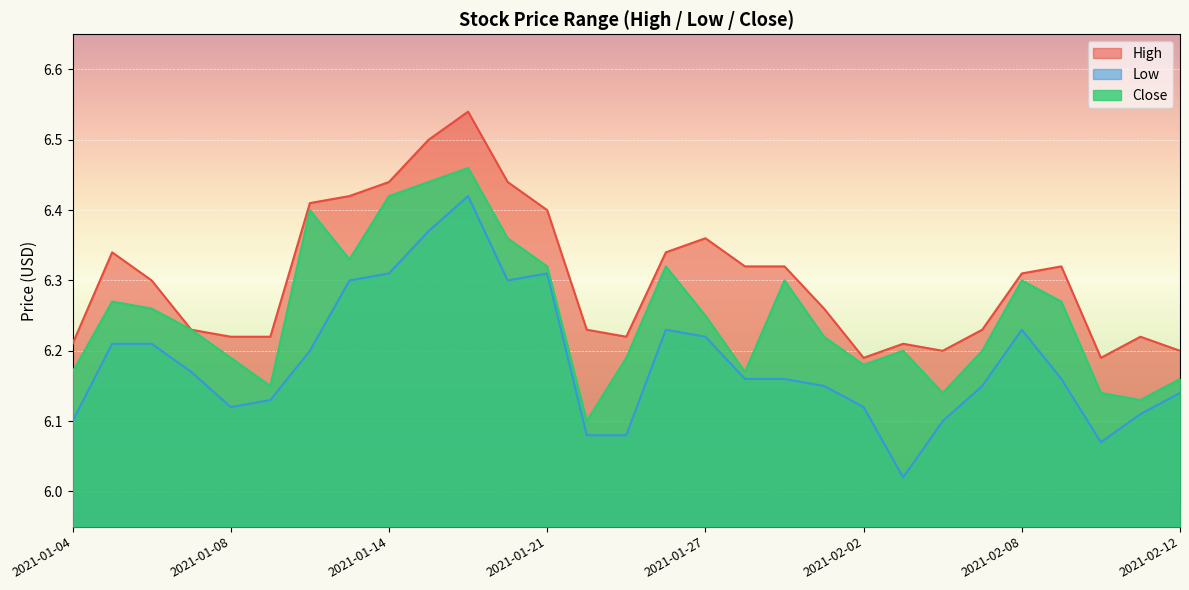

At which category is the sum across all series the highest?

2021-01-19